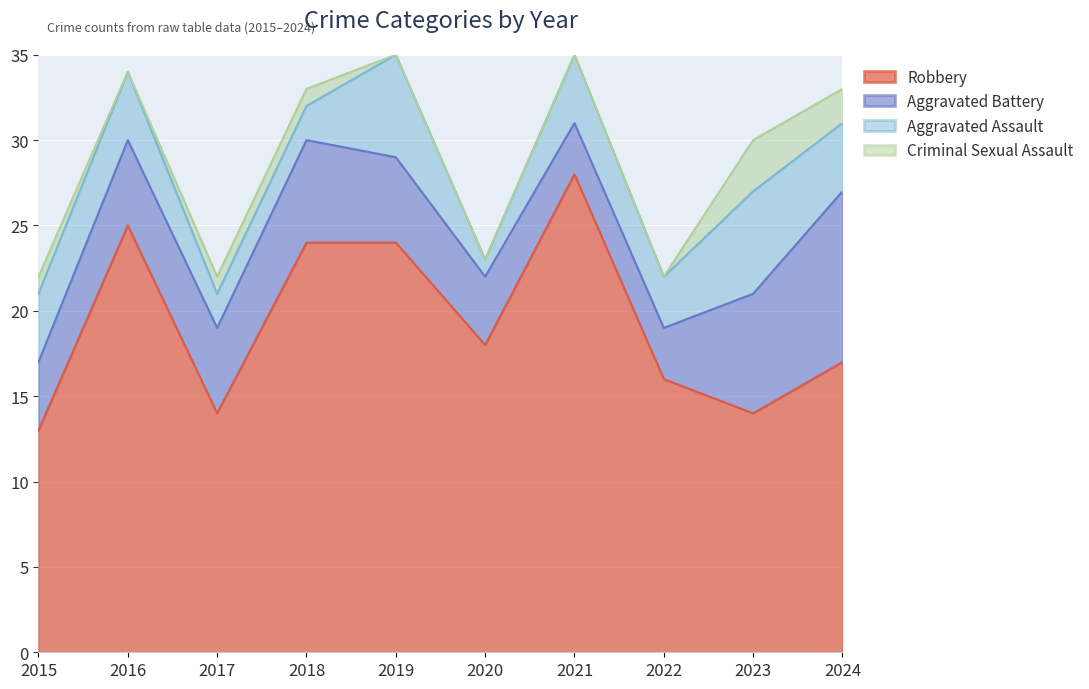

What is the maximum value shown in the chart?

28